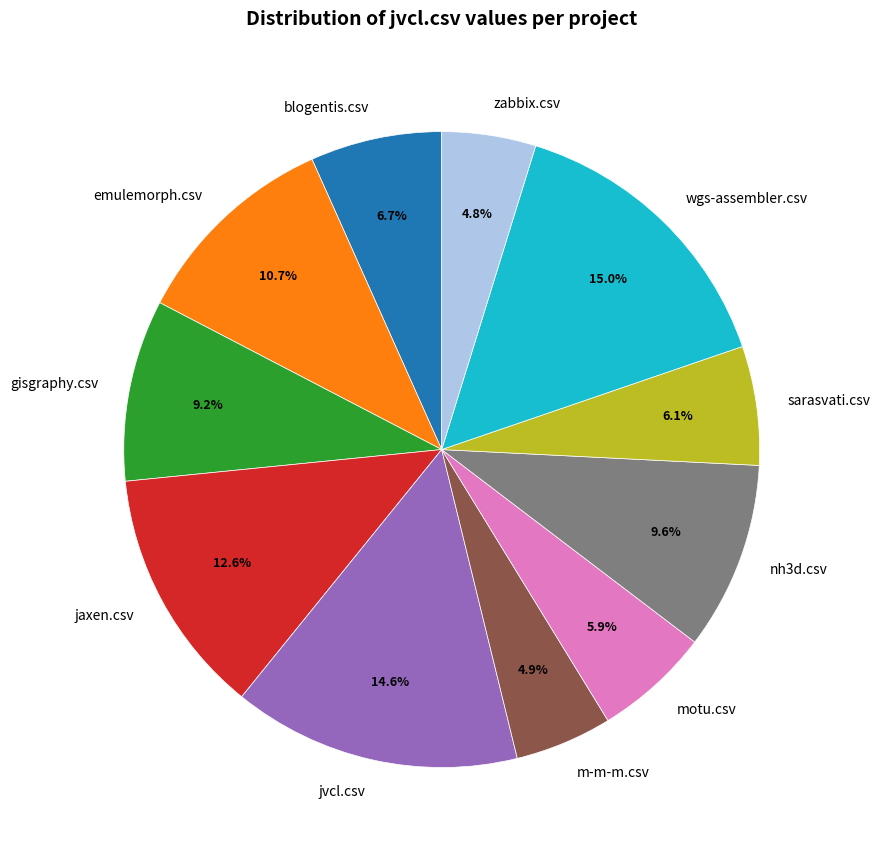

To the nearest percent, what is the difference between the largest and smallest slice percentages?

10%